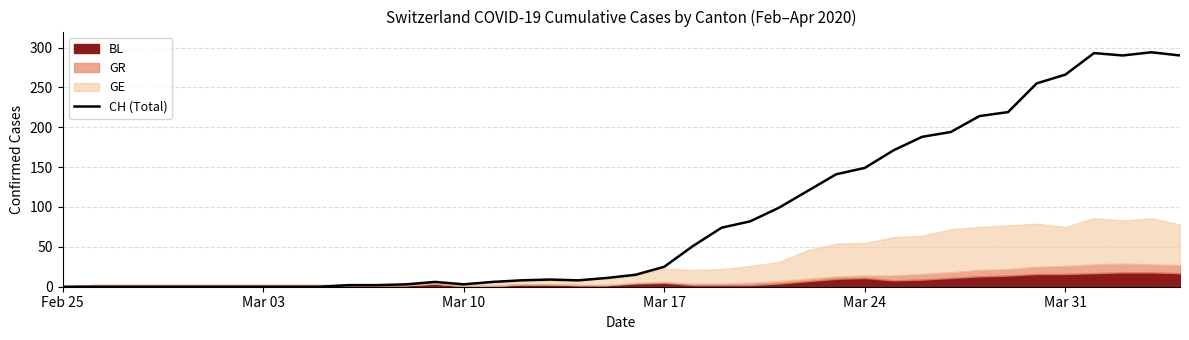

Is it true that the value at Mar 31 is 266?

True